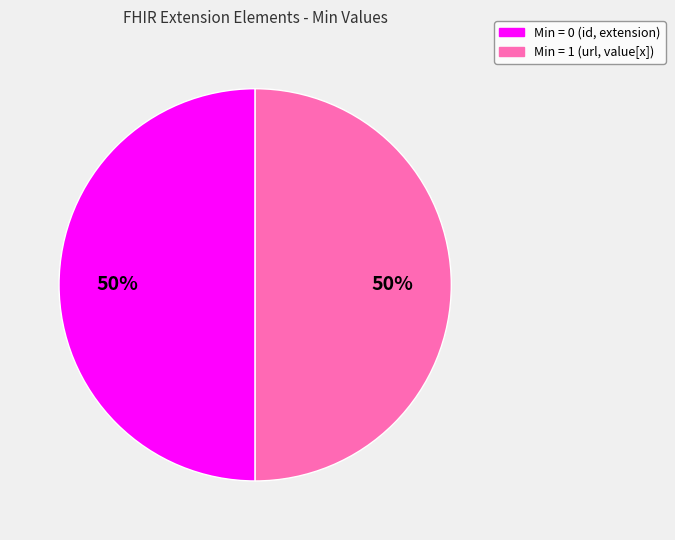

What is the ratio of the value at Min = 0 (id, extension) to the value at Min = 1 (url, value[x])?

1.0